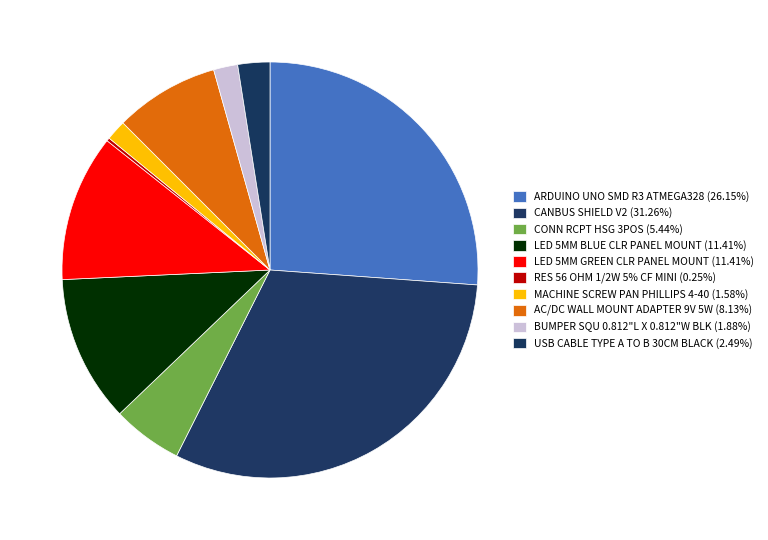

To the nearest percent, what is the average slice percentage?

10%